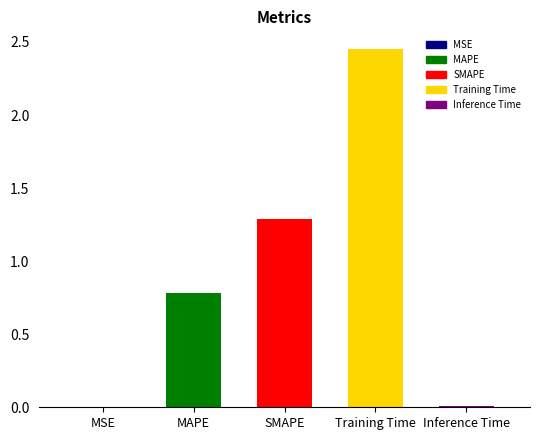

Which category has the lowest value across all series?

MSE